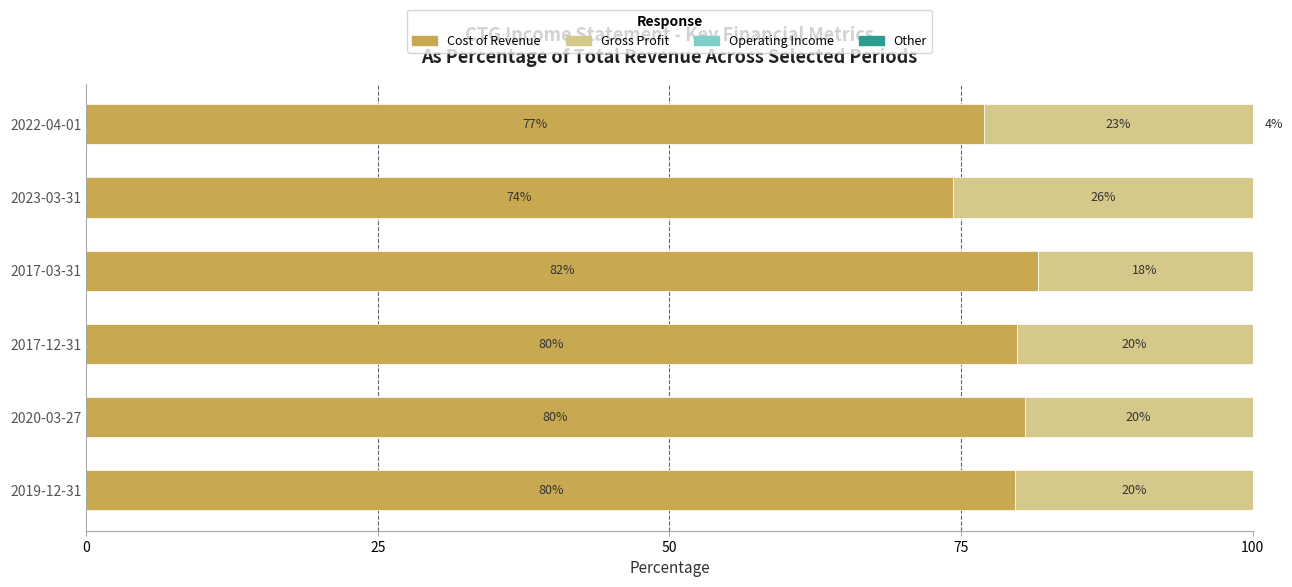

How many groups of bars are there?

6